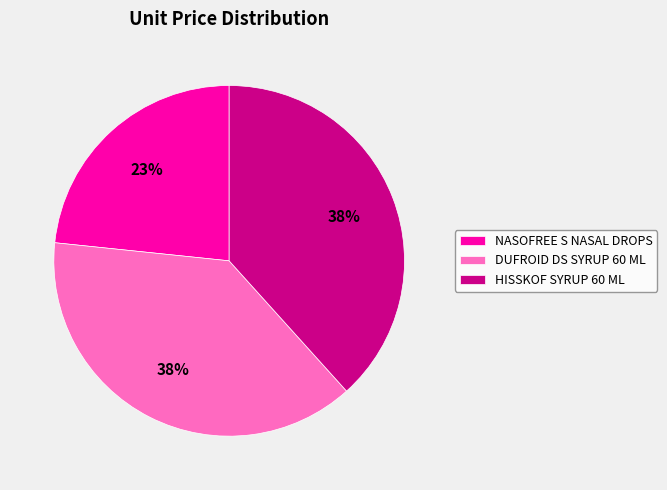

Which has a higher value, NASOFREE S NASAL DROPS or DUFROID DS SYRUP 60 ML?

DUFROID DS SYRUP 60 ML